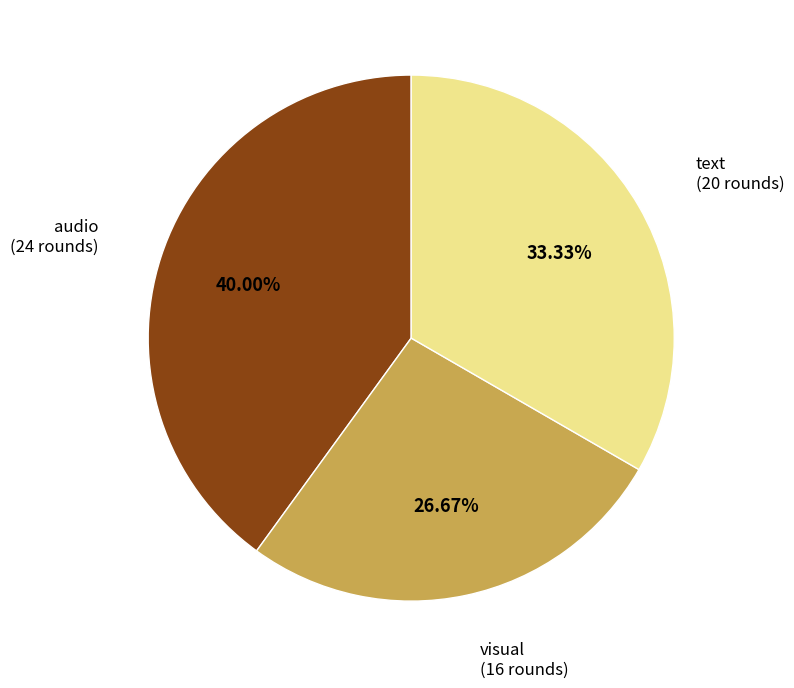

To the nearest percent, what is the average slice percentage?

33%